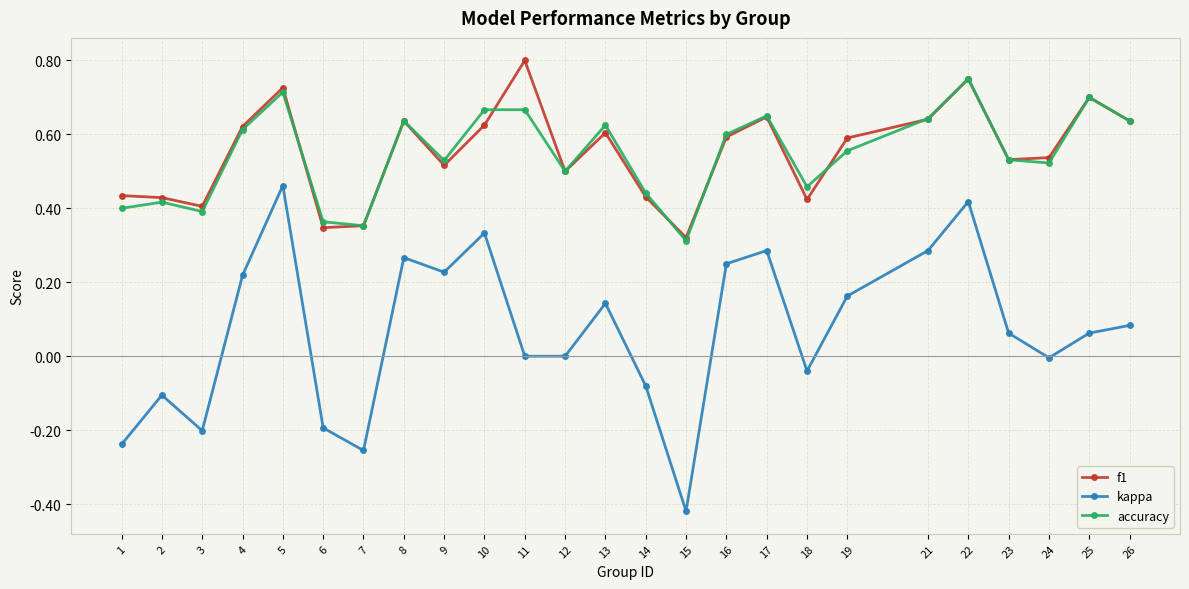

True or false: accuracy has more than 2 points higher than both neighbors.

True